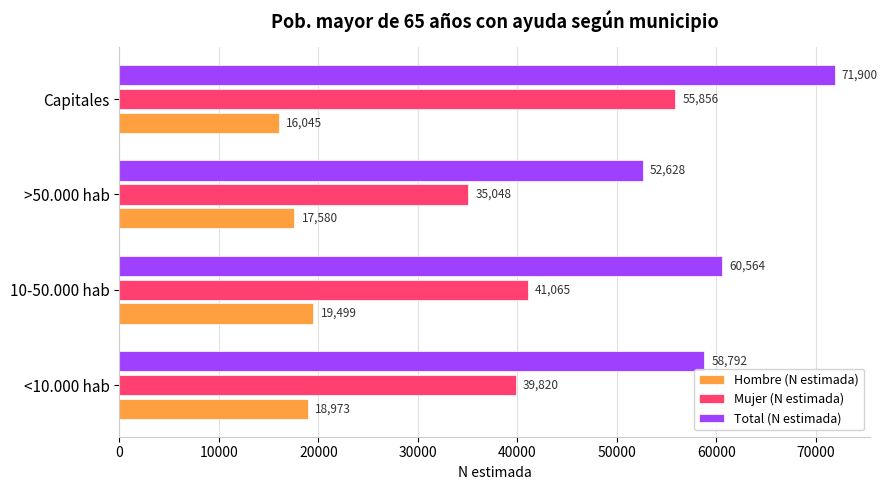

The value of Hombre (N estimada) at Capitales is 21481. True or false?

False